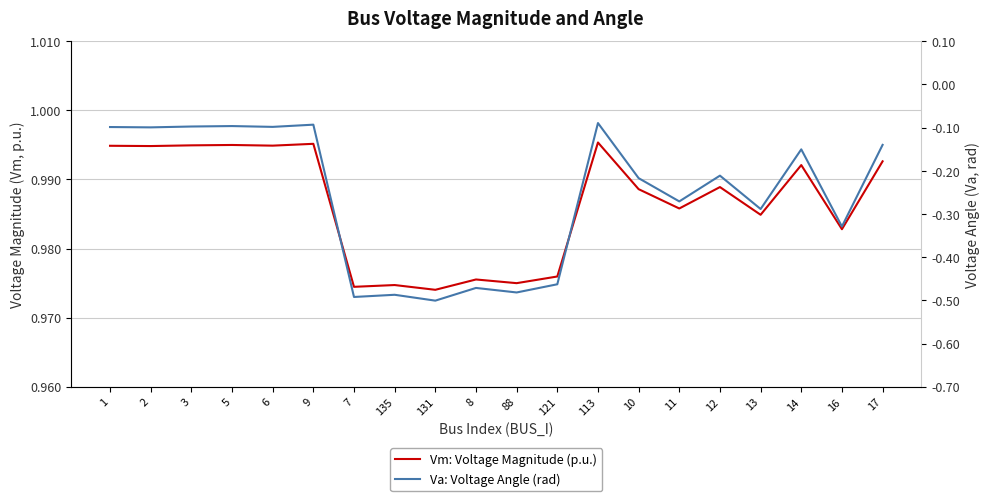

What is the difference between the highest and lowest values at 88?

1.5